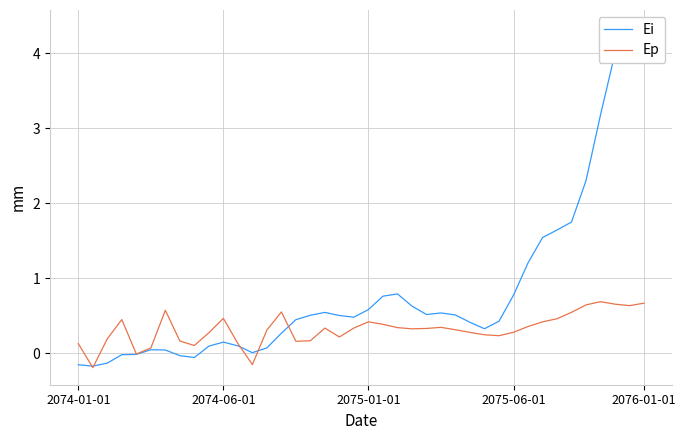

Does the chart have visible grid lines?

Yes